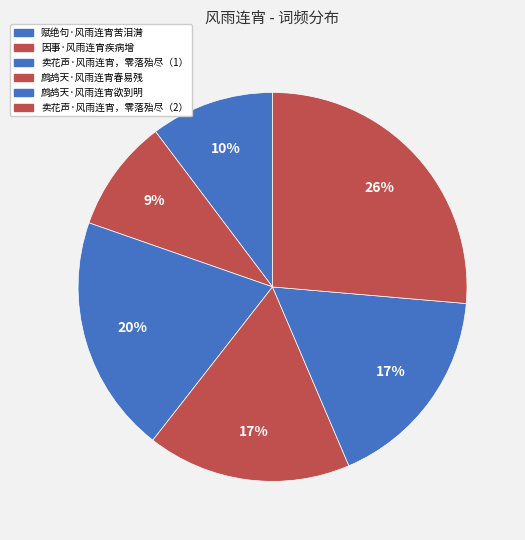

Count the number of slices in the pie.

6